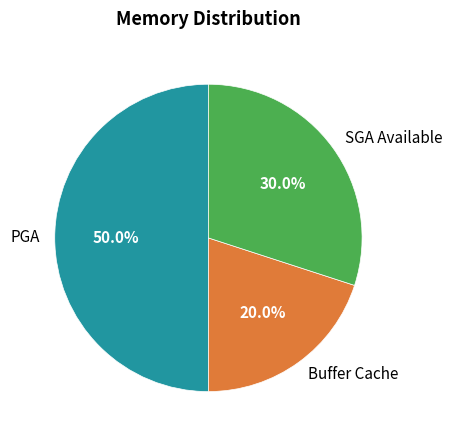

Is SGA Available the majority of the pie?

No